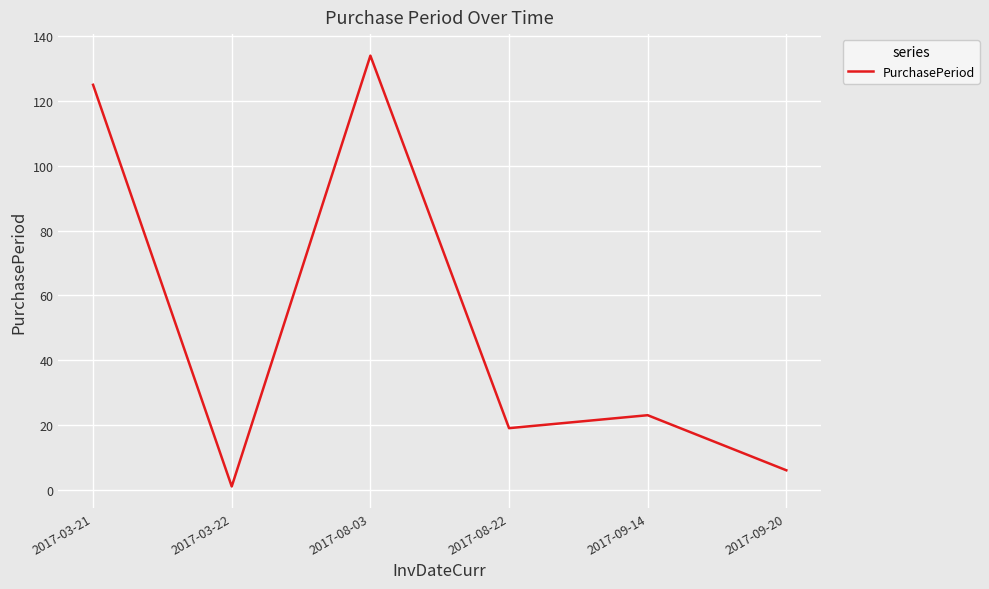

Reading left to right, list all the values displayed in this chart.

125	1	134	19	23	6